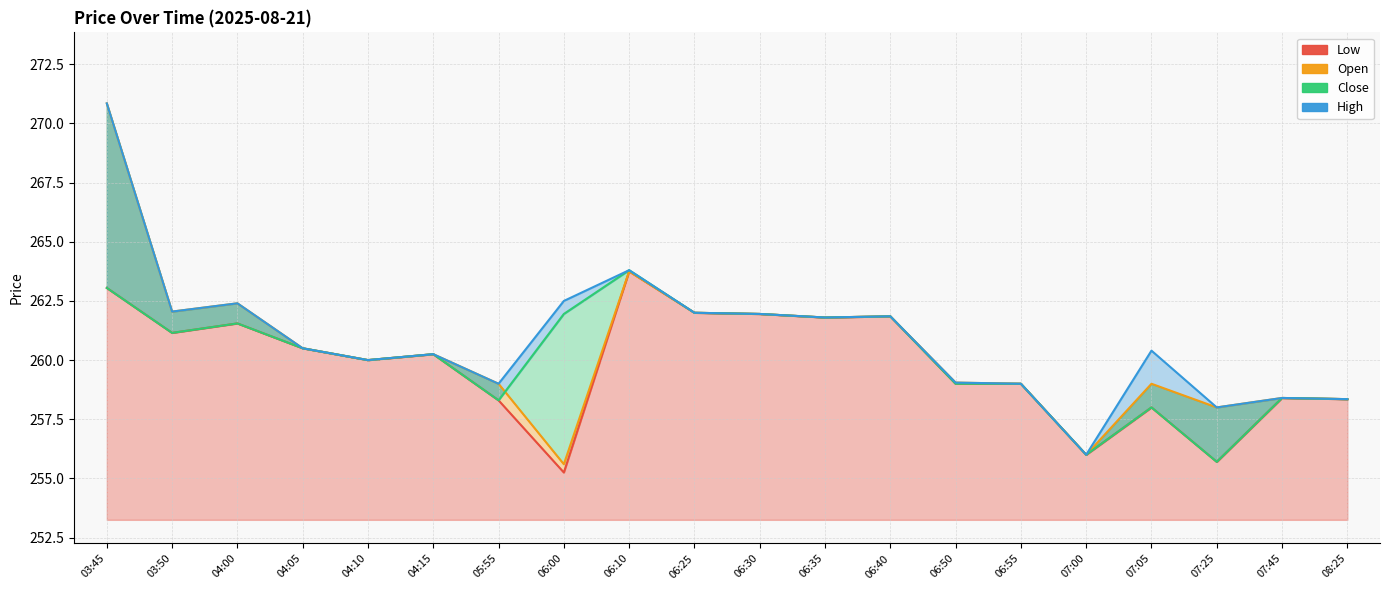

Reading left to right, extract all data points from this chart.

Low: 263.1	261.1	261.6	260.5	260.0	260.2	258.3	255.2	263.8	262.0	261.9	261.8	261.9	259.0	259.0	256.0	258.0	255.7	258.4	258.4
Open: 270.9	262.1	262.4	260.5	260.0	260.2	259.0	255.6	263.8	262.0	261.9	261.8	261.9	259.1	259.0	256.0	259.0	258.0	258.4	258.4
Close: 263.1	261.1	261.6	260.5	260.0	260.2	258.3	261.9	263.8	262.0	261.9	261.8	261.9	259.0	259.0	256.0	258.0	255.7	258.4	258.4
High: 270.9	262.1	262.4	260.5	260.0	260.2	259.0	262.5	263.8	262.0	261.9	261.8	261.9	259.1	259.0	256.0	260.4	258.0	258.4	258.4